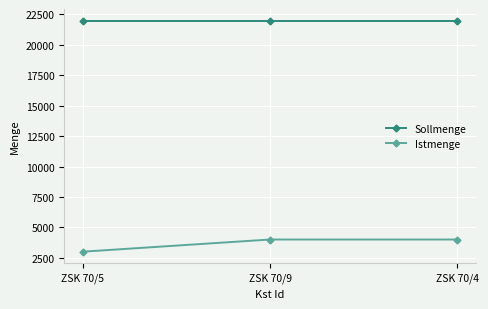

Count the Istmenge values in the range 3000 to 4000.

3